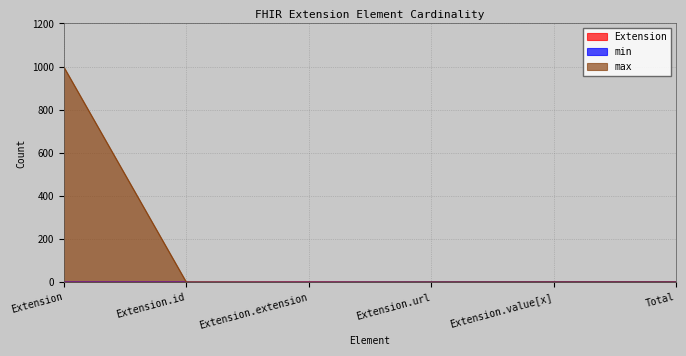

True or false: max and Extension intersect in this chart.

True